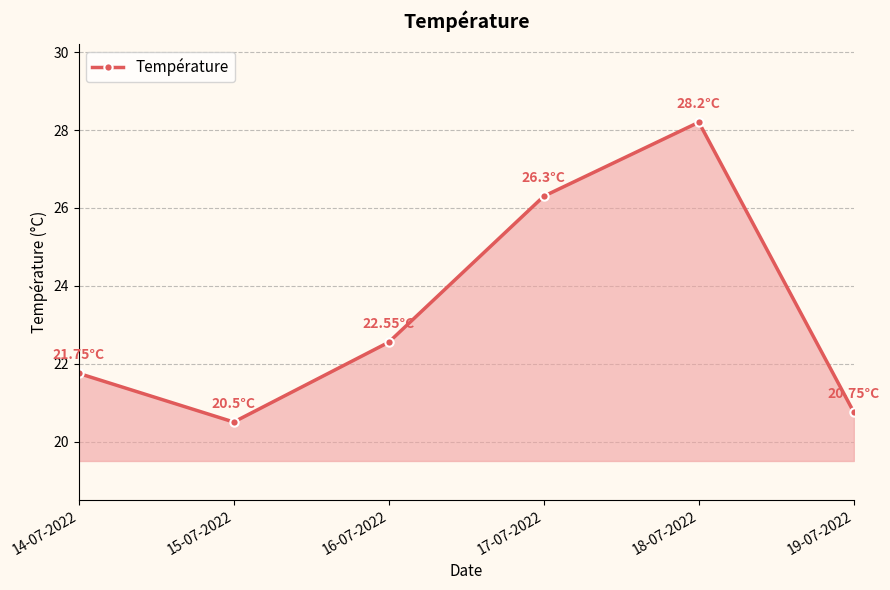

Which label corresponds to the largest value in the chart?

18-07-2022